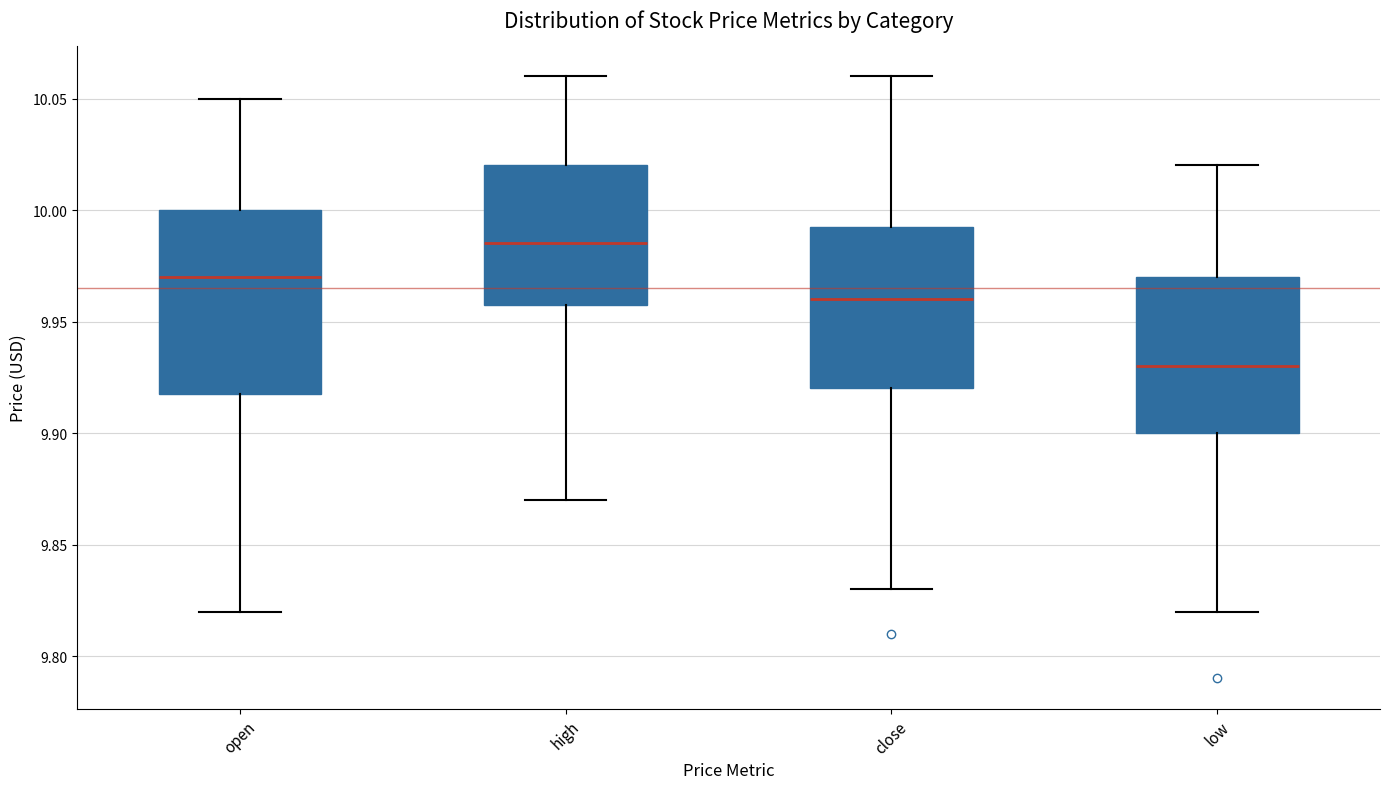

Reading left to right, transcribe this box plot: for each box, give where its median line is, the range the box spans, and where its two whiskers end, as read against the y-axis. The values are not printed on the chart, so give them approximately, as read against the axis.

open: median 9.970, box 9.920 to 10.000, whiskers 9.820 to 10.050
high: median 9.985, box 9.960 to 10.020, whiskers 9.870 to 10.060
close: median 9.960, box 9.920 to 9.995, whiskers 9.830 to 10.060
low: median 9.930, box 9.900 to 9.970, whiskers 9.820 to 10.020